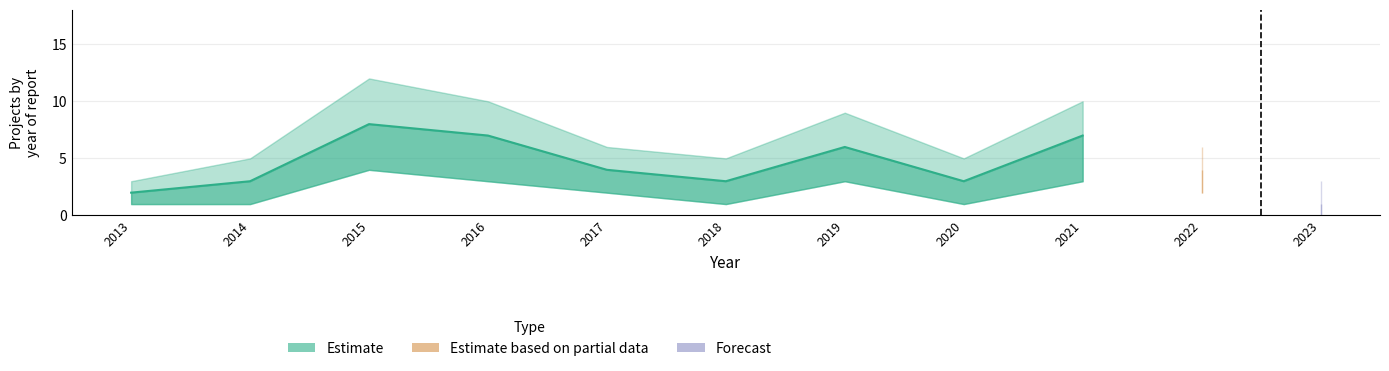

Where does the data first go above 4?

2015